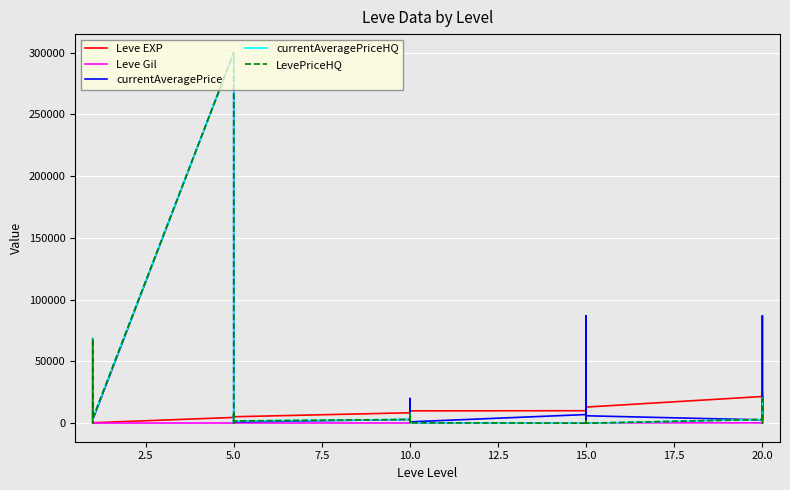

Between 2.5 and 20.0, which is larger?

20.0